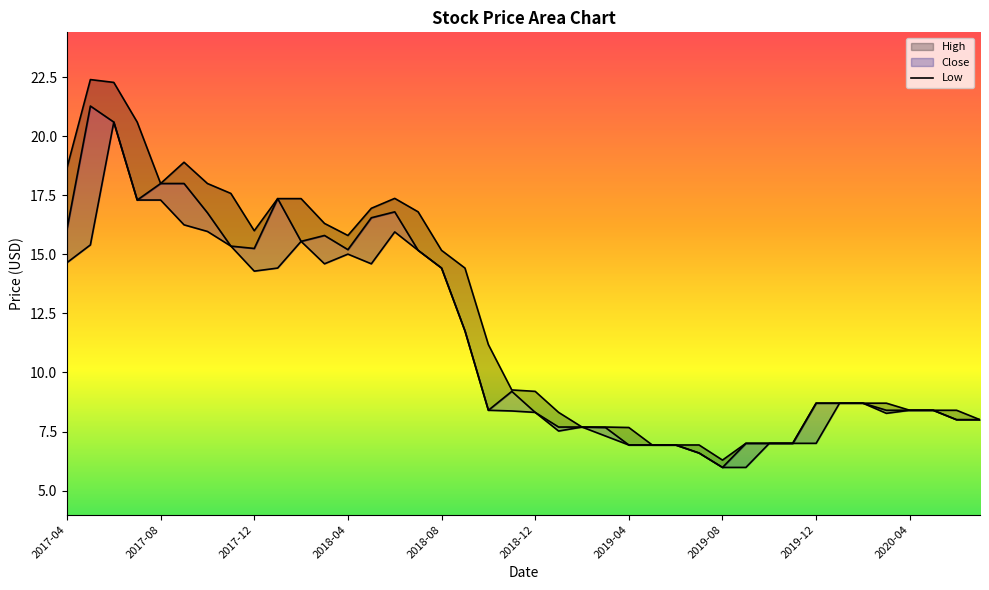

How many series are shown in this chart?

3